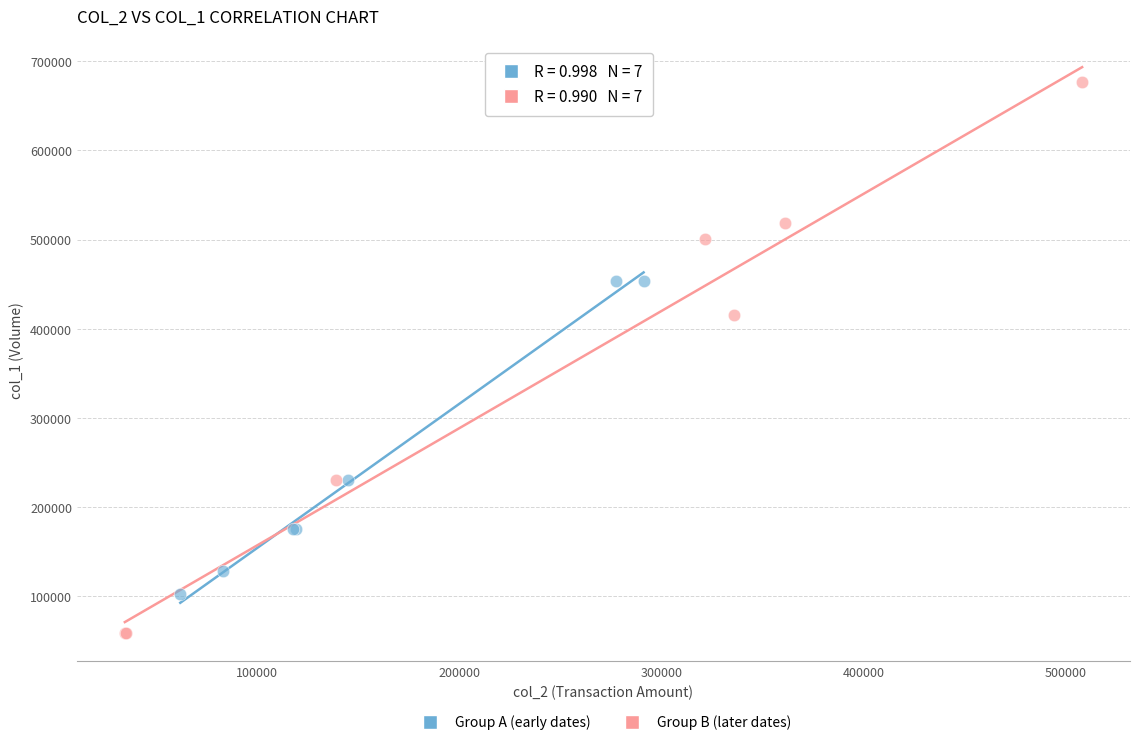

Which series has the widest spread of Y values?

Group B (later dates)